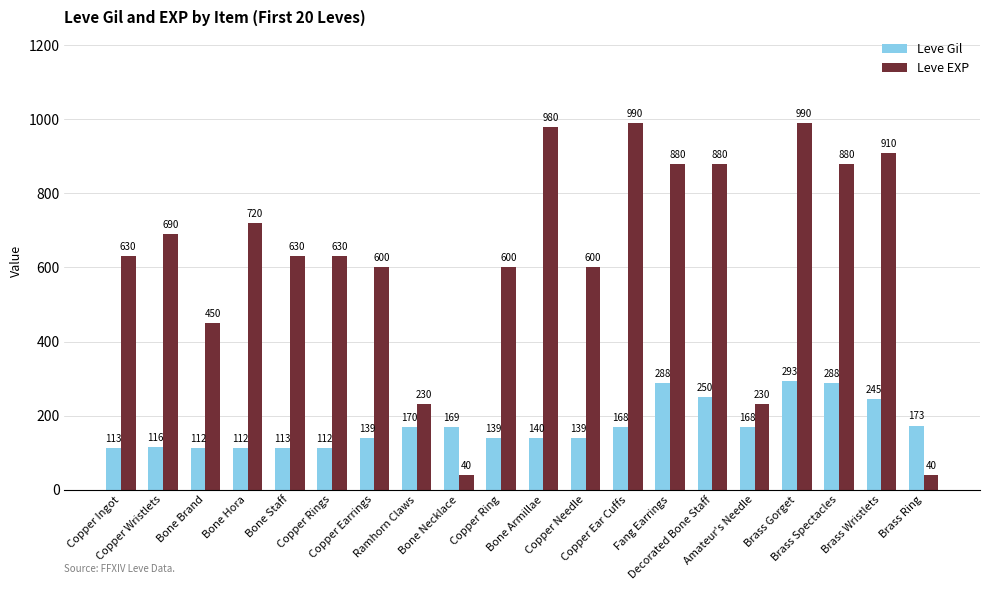

Is the value of Leve Gil at Brass Spectacles greater than the value of Leve EXP at Brass Wristlets?

No